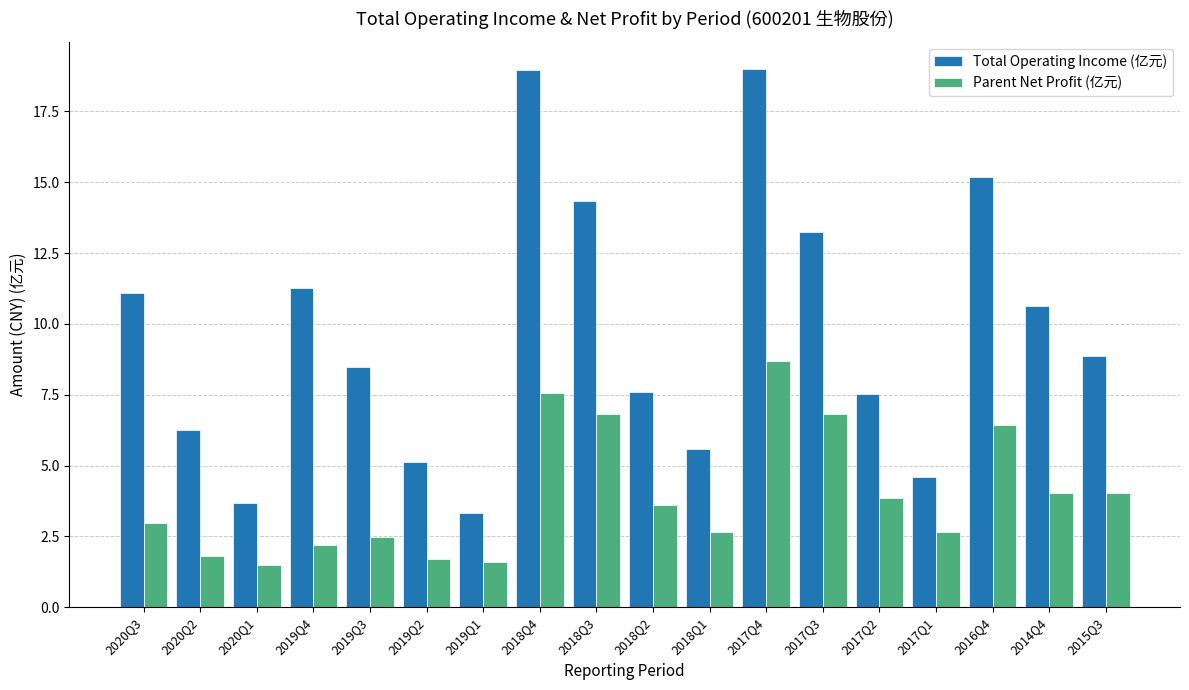

Rank the series at 2015Q3 from lowest to highest value.

Parent Net Profit (亿元), Total Operating Income (亿元)